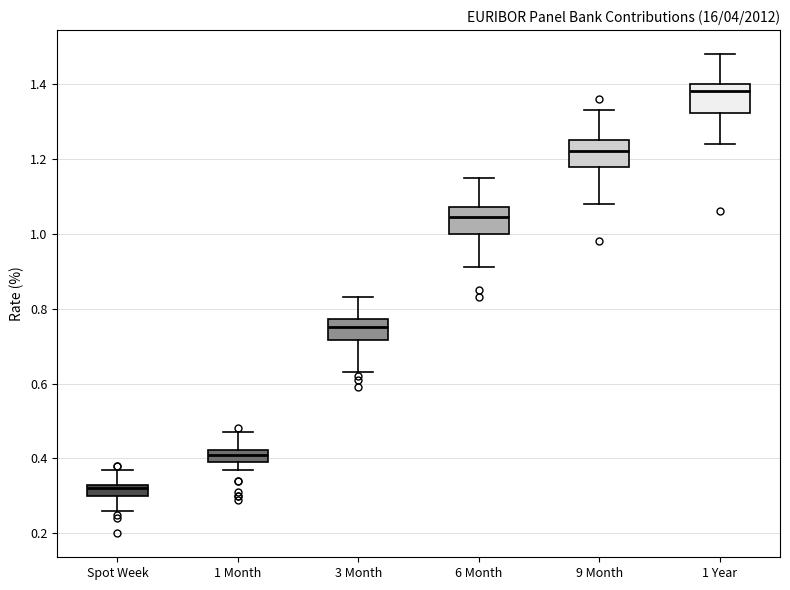

Which box's median line is the lowest?

Spot Week